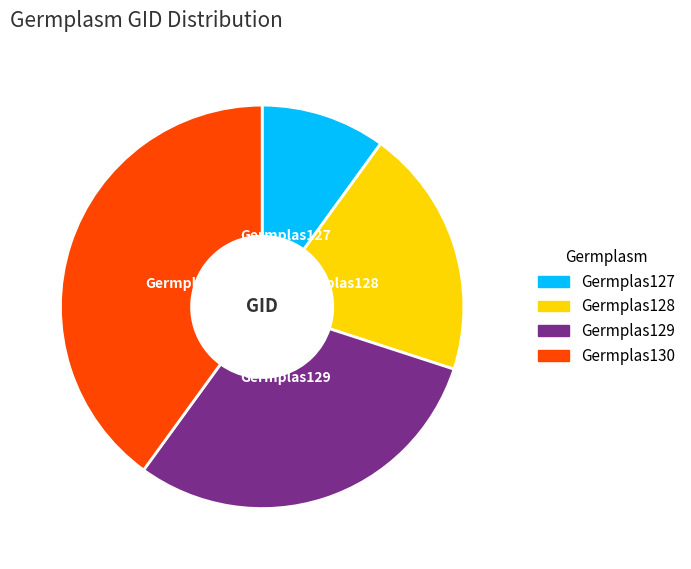

The Germplas127 slice represents 1% of the pie. True or false?

False